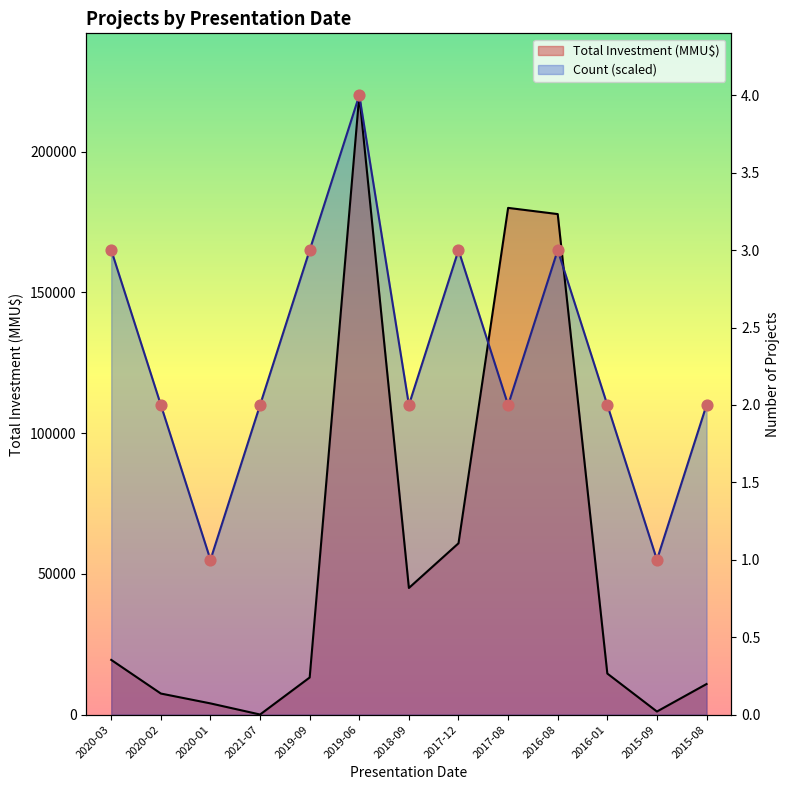

At how many categories does at least one series exceed 56756?

11